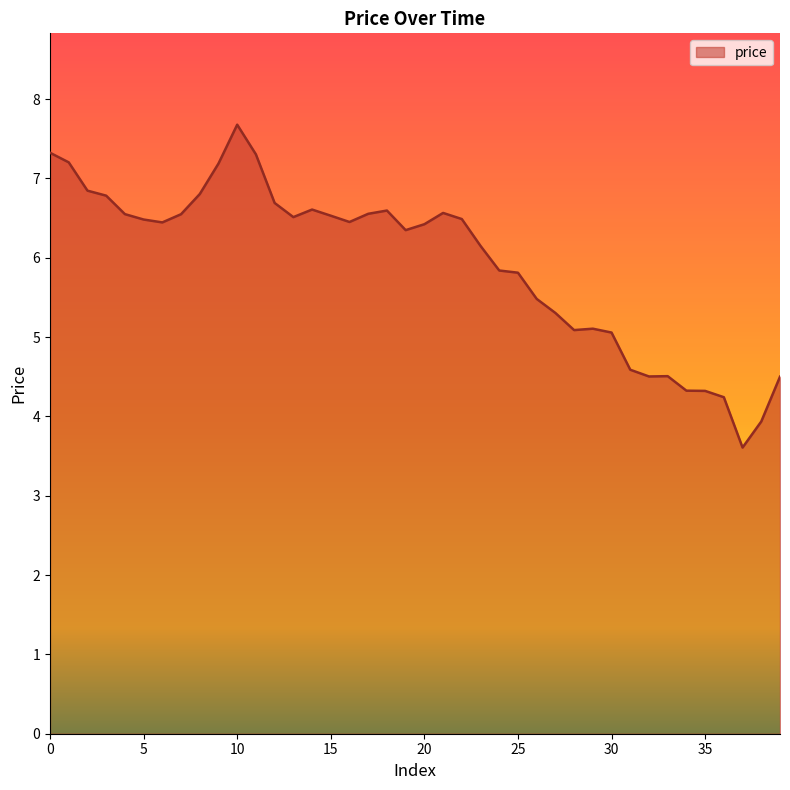

What is the smallest value displayed?

3.6